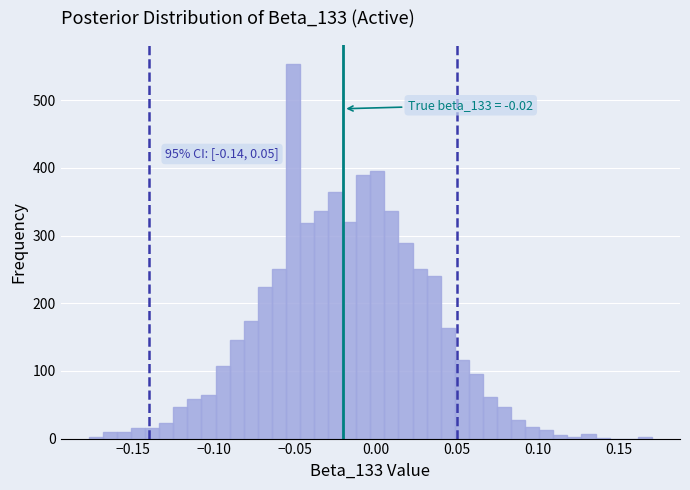

Read against the x-axis, roughly where is the centre of the tallest bar?

-0.050